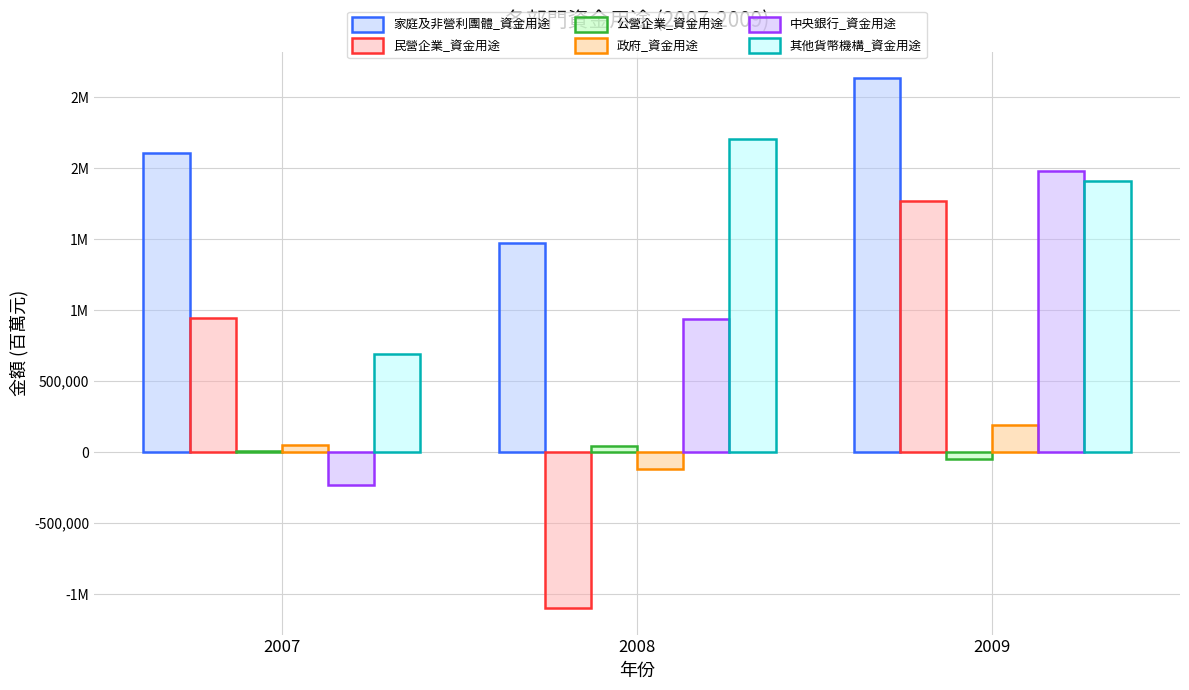

Are the bars horizontal?

No